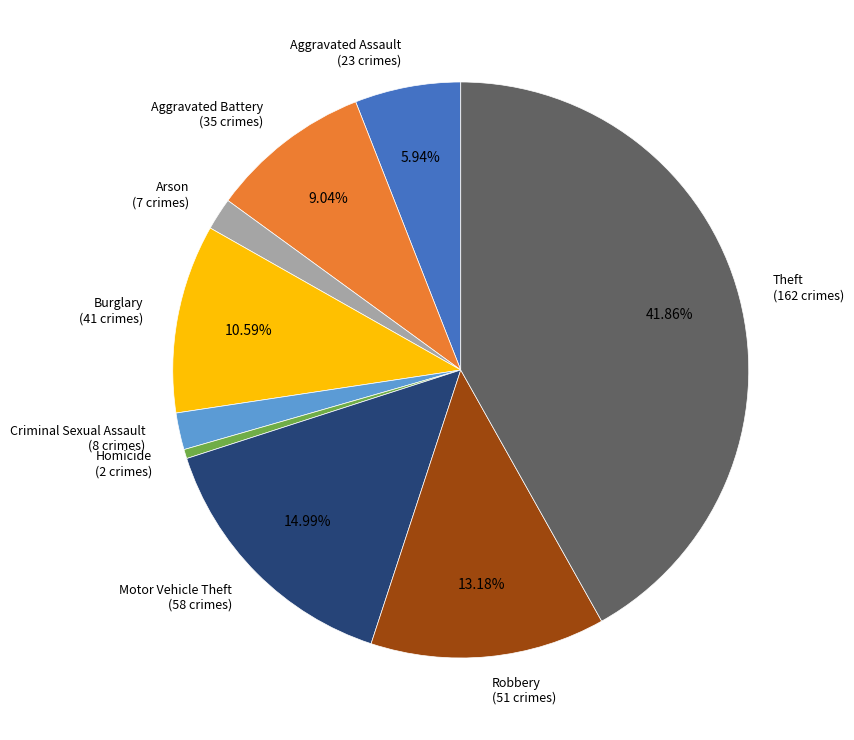

Is there a majority slice in this chart?

No